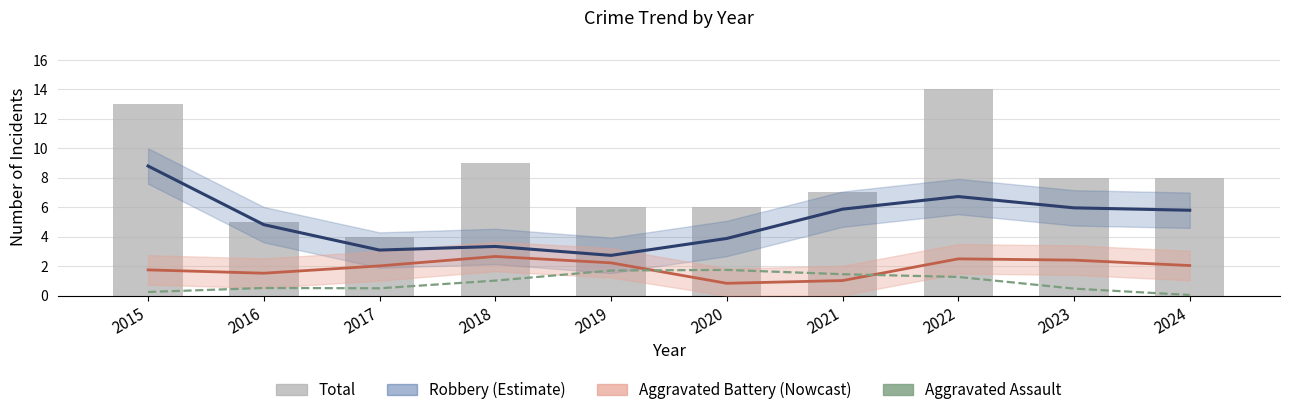

Which series has the largest total across all categories?

Total